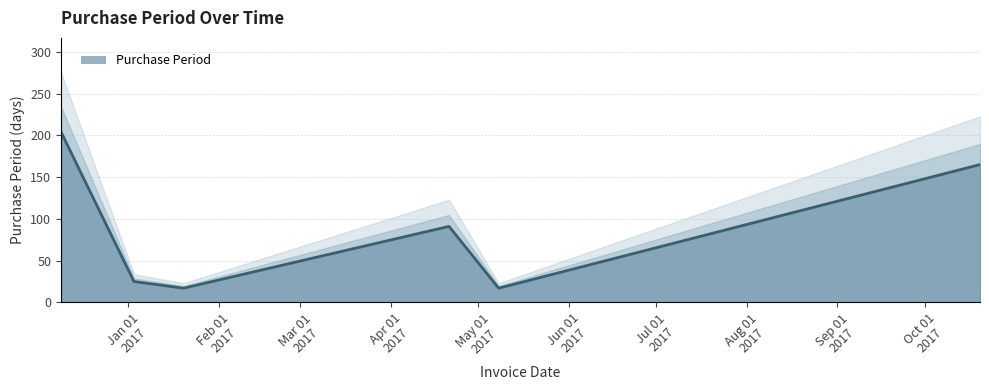

Reading left to right, extract all data points from this chart.

2016-12-09=204	2017-01-03=25	2017-01-20=17	2017-04-21=91	2017-05-08=17	2017-10-20=165